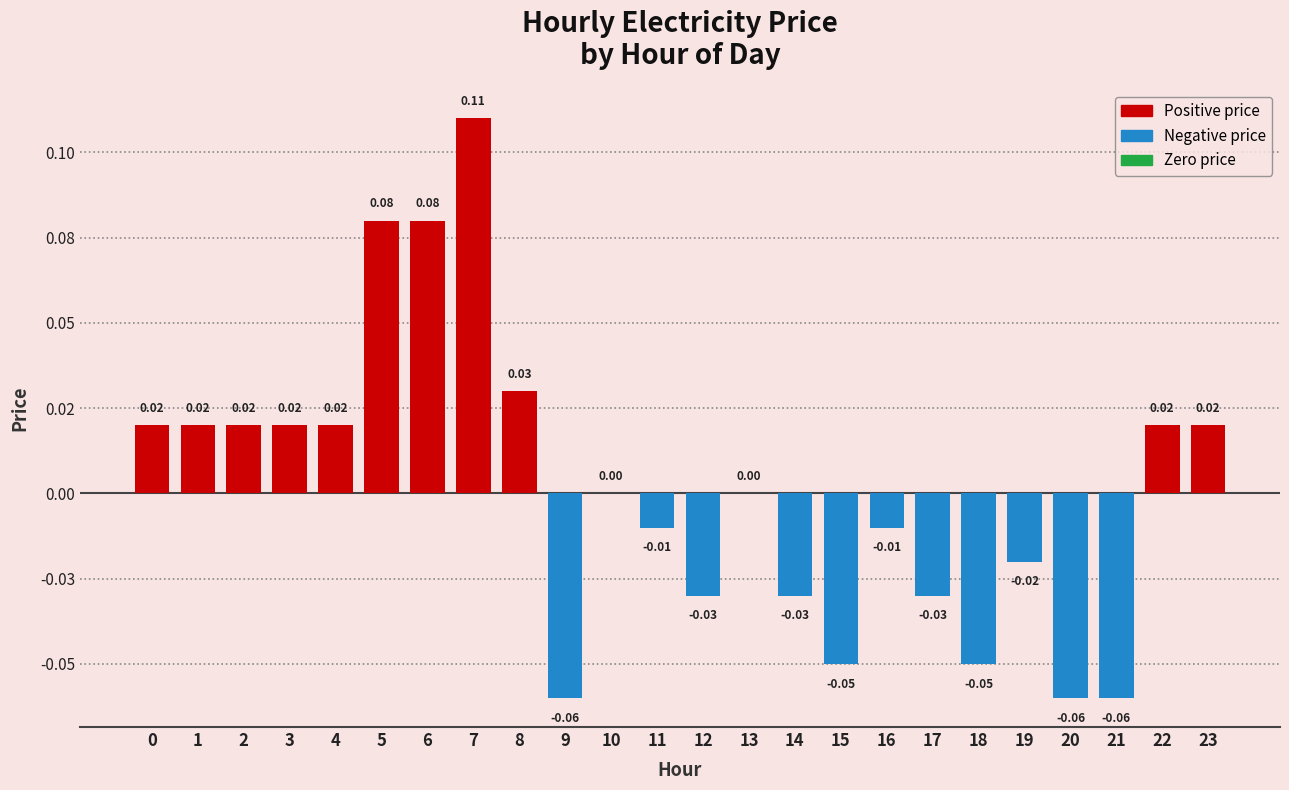

Which label corresponds to the largest value in the chart?

7